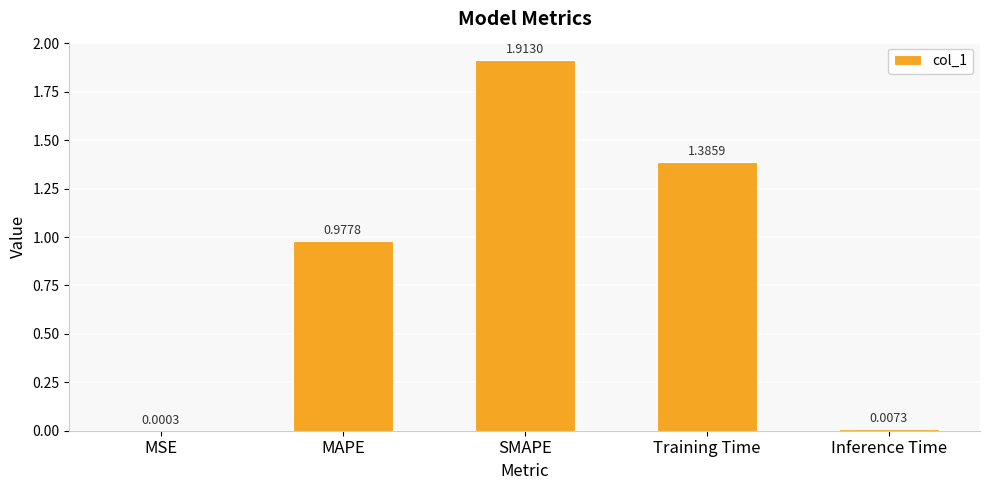

At which label is the value closest to 0?

MSE